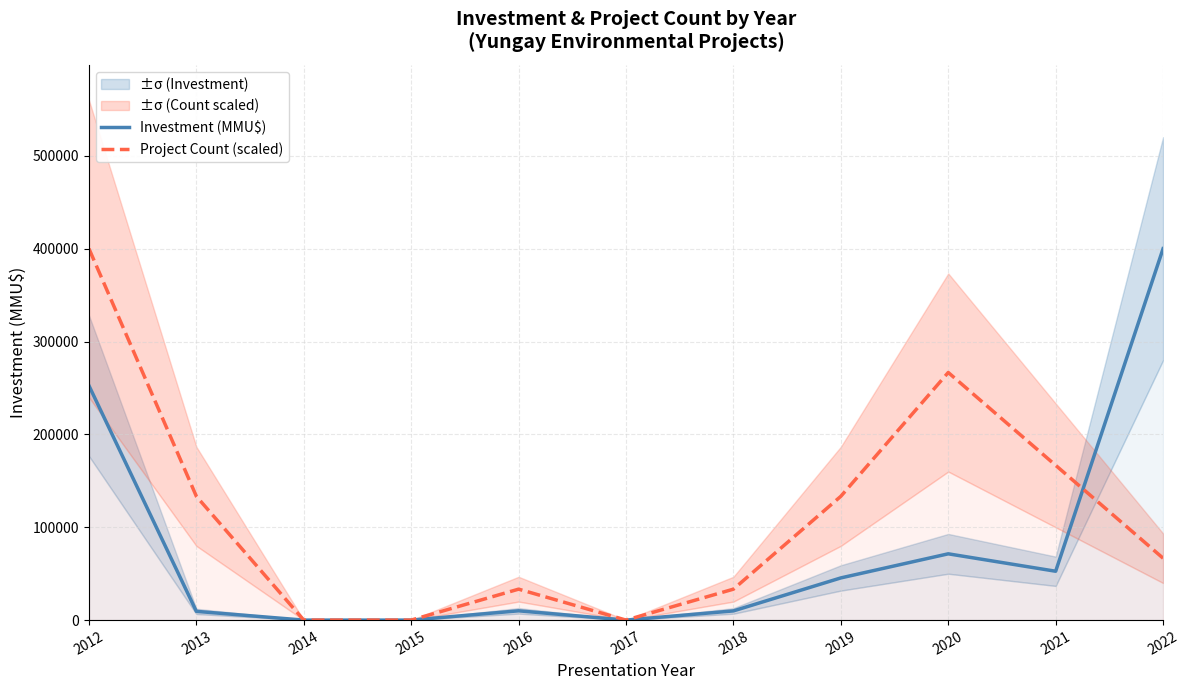

Reading left to right, transcribe all the data shown in this chart.

Investment (MMU$): 2012=252461.0	2013=9403.0	2014=0.0	2015=0.0	2016=10000.0	2017=0.0	2018=9903.0	2019=45433.0	2020=71382.0	2021=52613.0	2022=400000.0
Project Count (scaled): 2012=400000.0	2013=133333.3	2014=0.0	2015=0.0	2016=33333.3	2017=0.0	2018=33333.3	2019=133333.3	2020=266666.7	2021=166666.7	2022=66666.7